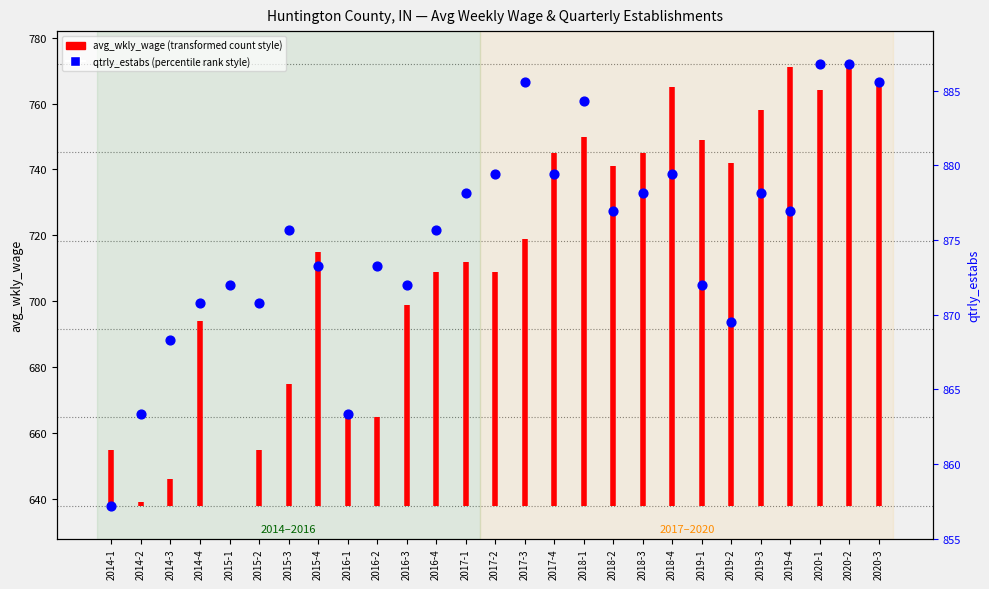

Which has a higher value, 2019-3 or 2015-3?

2019-3